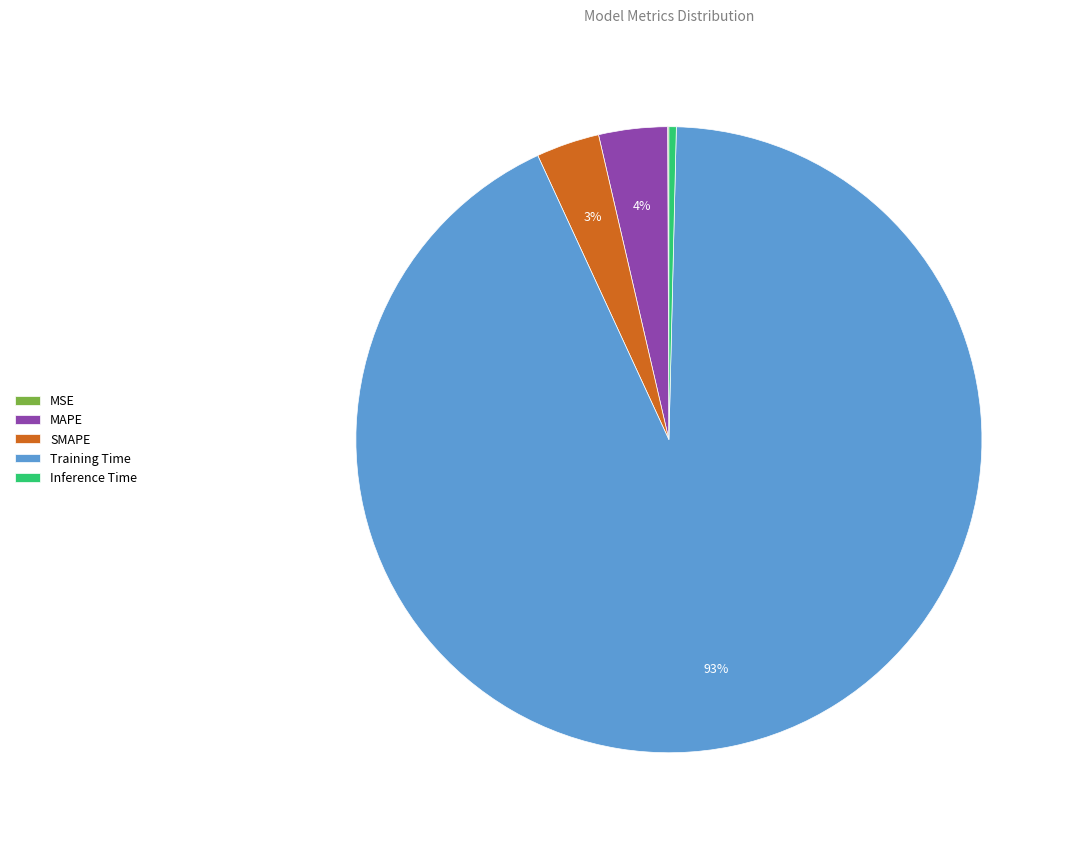

Combined, do MAPE and Inference Time account for over 50%?

No